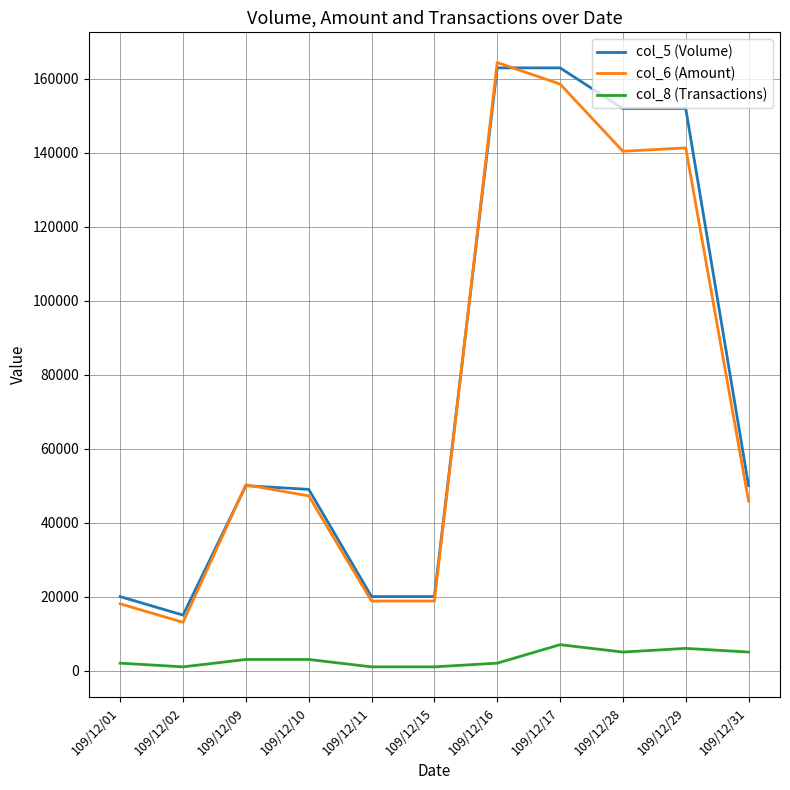

What is the difference between the maximum and minimum values in the col_6 (Amount) series?

151390